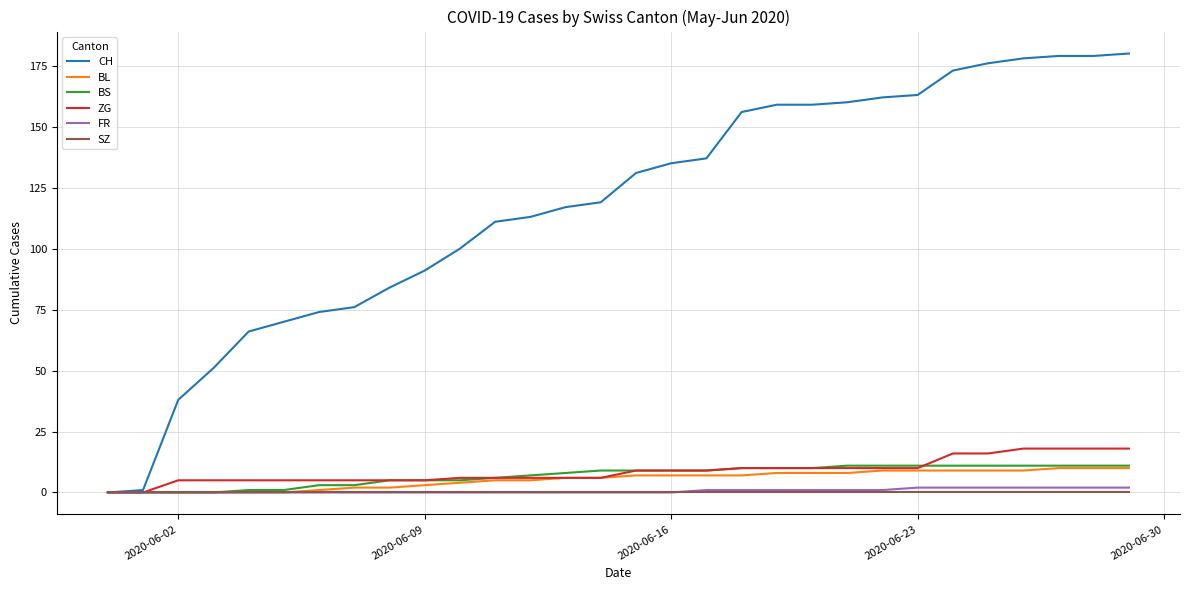

What is the highest value of the BS series?

11